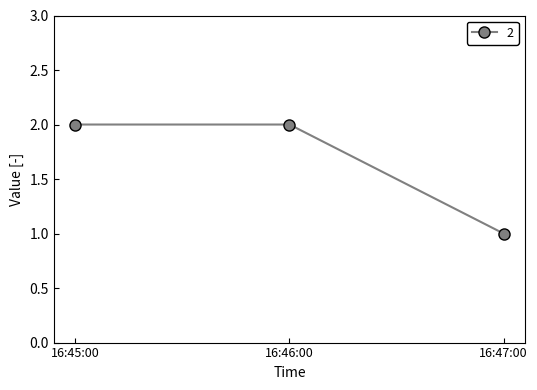

What is the smallest value displayed?

1